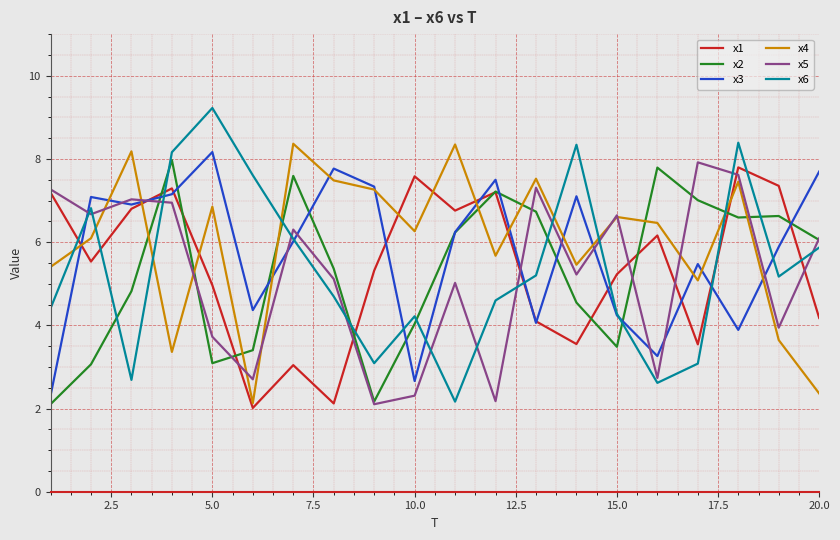

In x5, how many points are higher than both neighbors (excluding endpoints)?

6